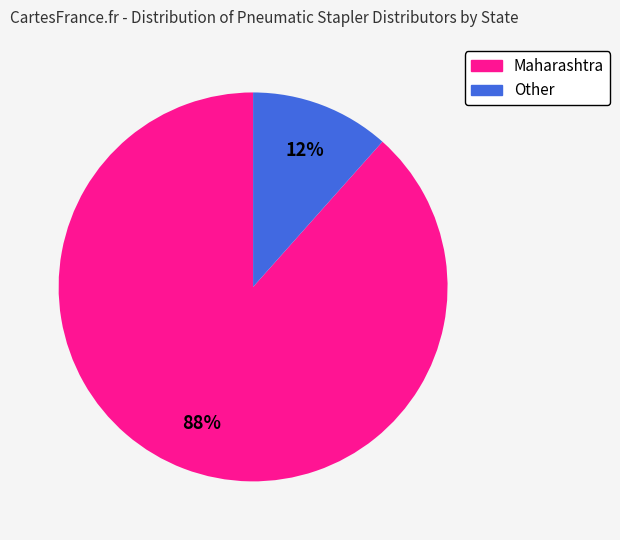

What percentage is the Maharashtra slice, to the nearest percent?

88%